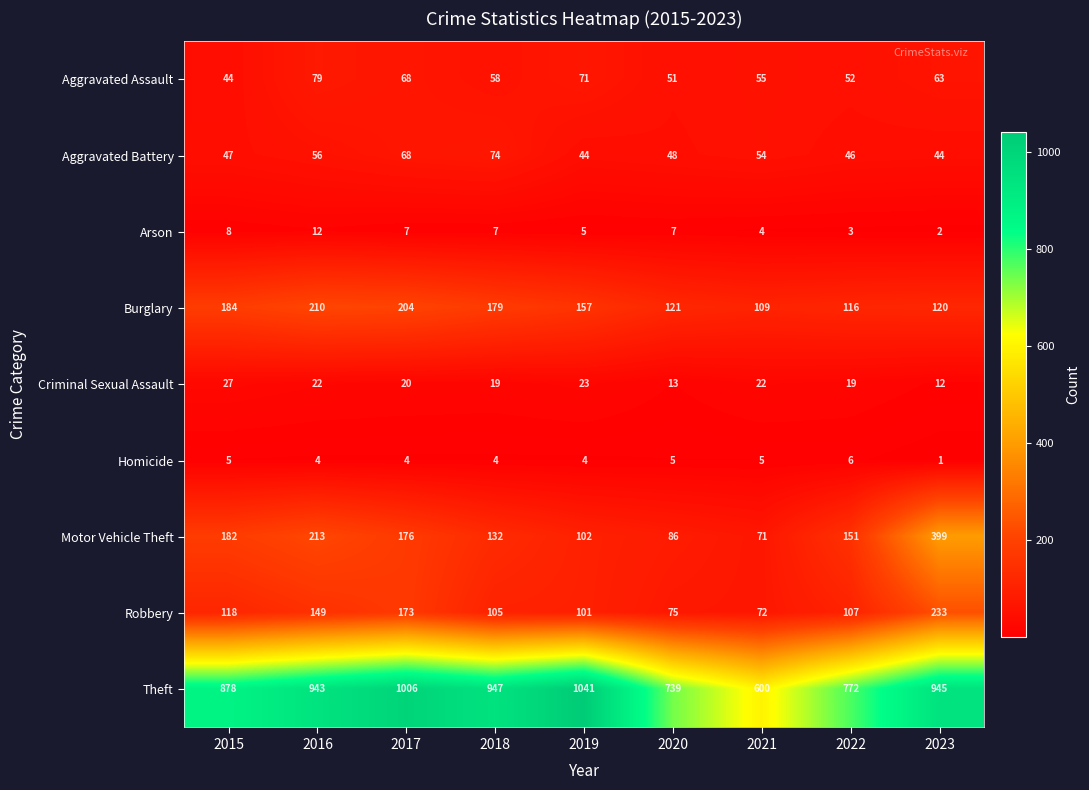

What is the sum of all Aggravated Battery values?

481